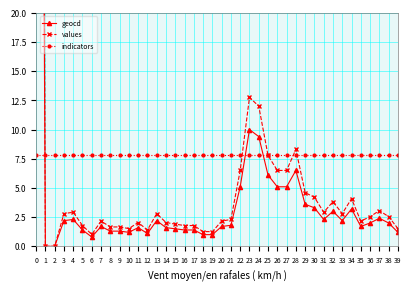

Rank the categories by indicators value from highest to lowest.

0, 1, 2, 3, 4, 5, 6, 7, 8, 9, 10, 11, 12, 13, 14, 15, 16, 17, 18, 19, 20, 21, 22, 23, 24, 25, 26, 27, 28, 29, 30, 31, 32, 33, 34, 35, 36, 37, 38, 39